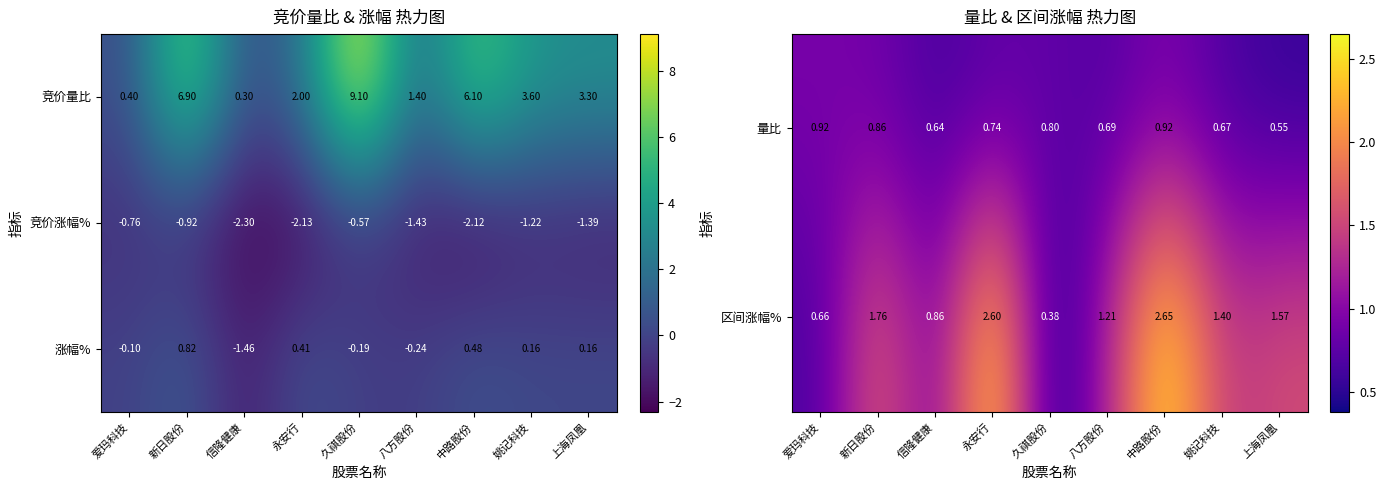

At how many categories does at least one series exceed 0?

9